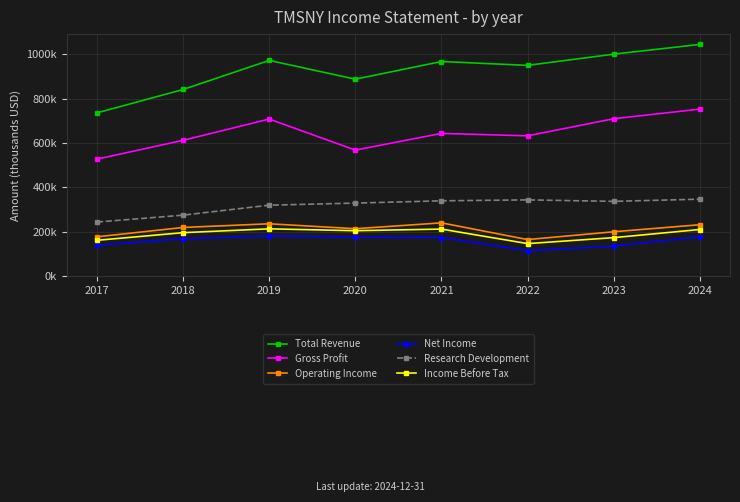

The Research Development series shows 229848 at 2024. True or false?

False